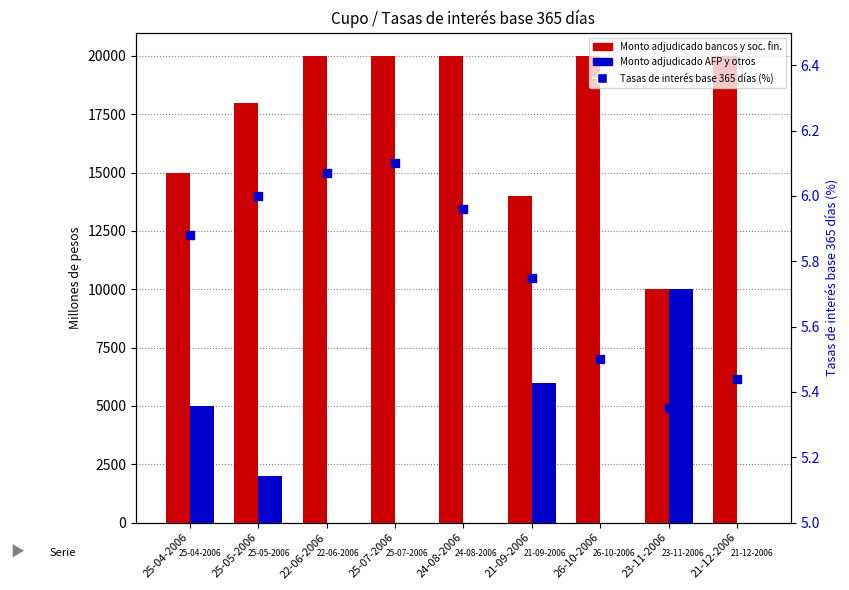

Which series has the widest spread of Y values?

Monto adjudicado bancos y soc. fin.